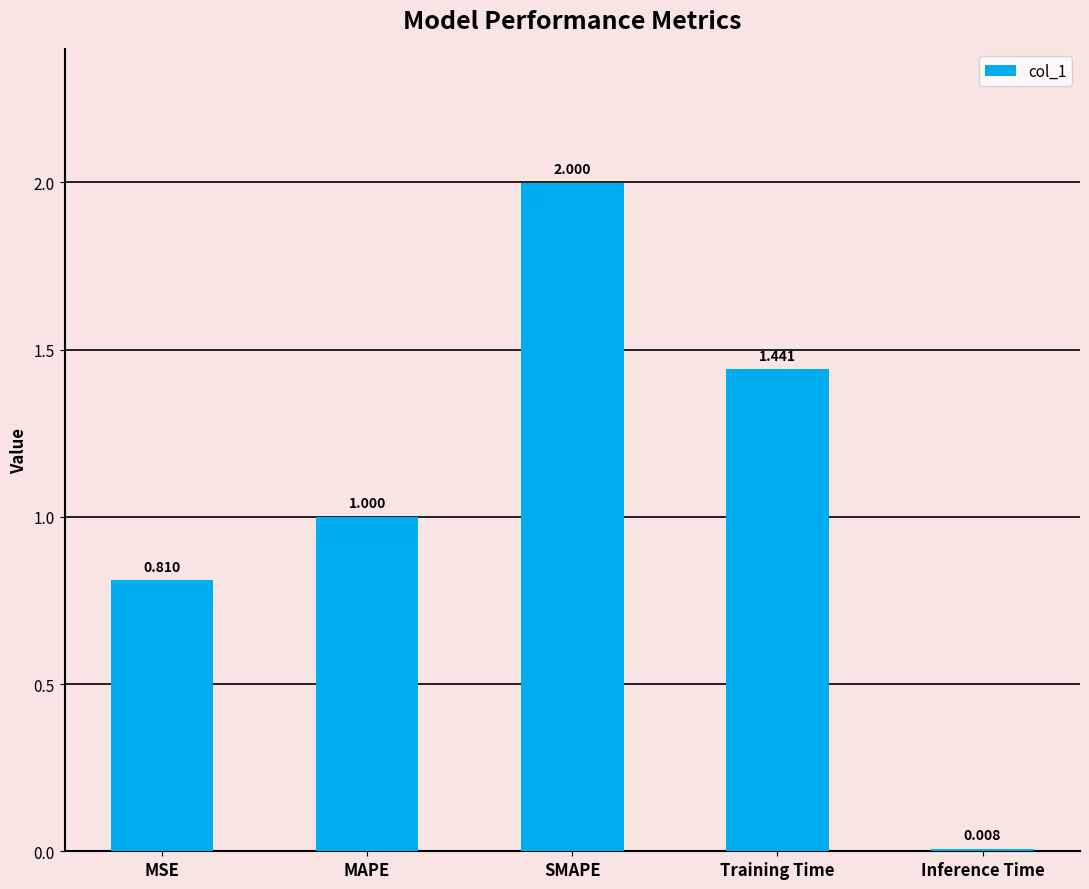

Where is the data nearest to the value 1?

MAPE